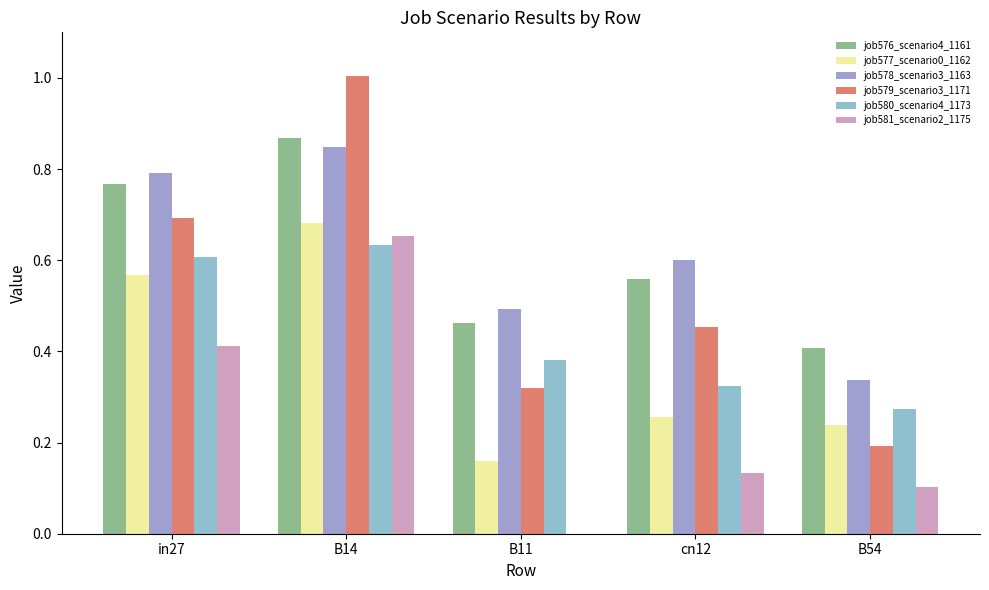

How many categories are shown in the chart?

5